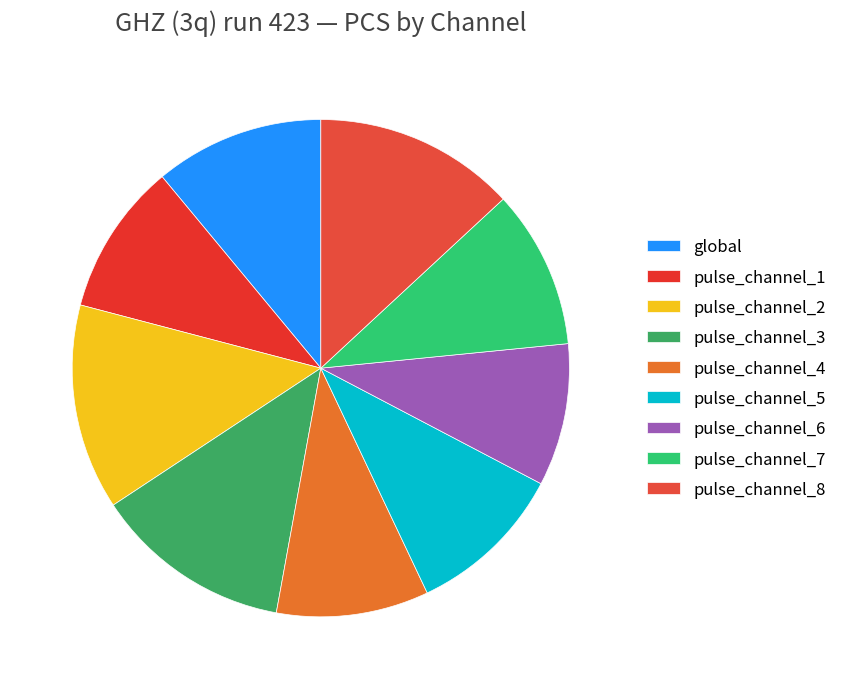

What is the ratio of the value at pulse_channel_3 to the value at pulse_channel_7?

1.2